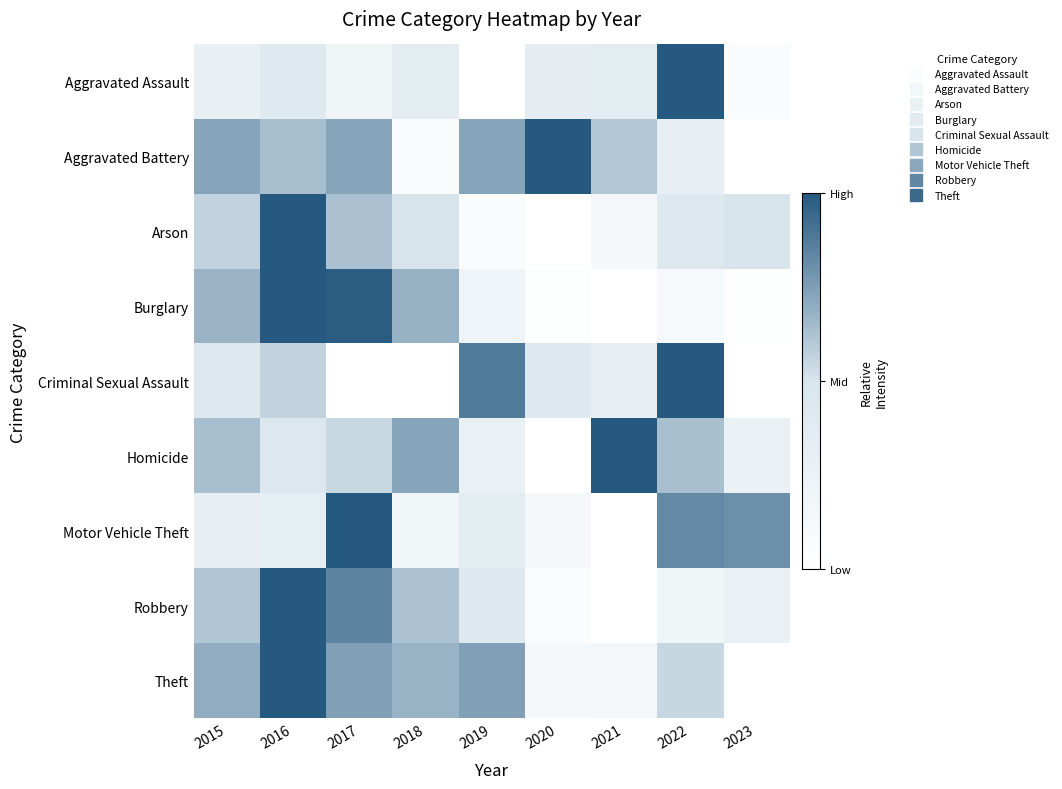

At how many categories does at least one series exceed 0?

9